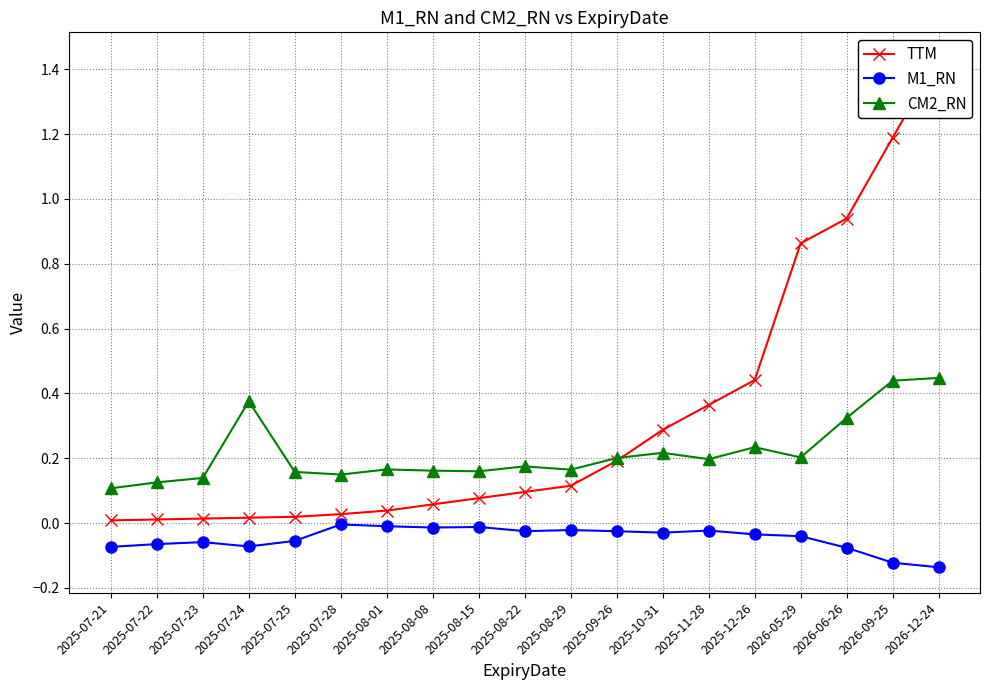

What is the approximate value of TTM at 2026-12-24?

1.4